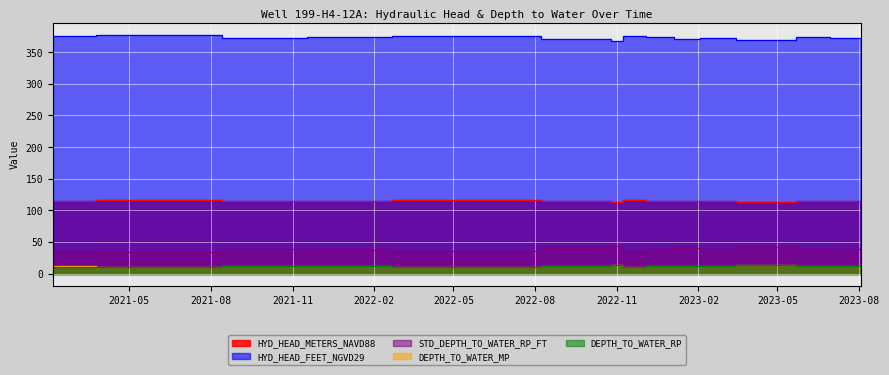

List the series in order of their peak value, lowest first.

DEPTH_TO_WATER_RP, DEPTH_TO_WATER_MP, STD_DEPTH_TO_WATER_RP_FT, HYD_HEAD_METERS_NAVD88, HYD_HEAD_FEET_NGVD29